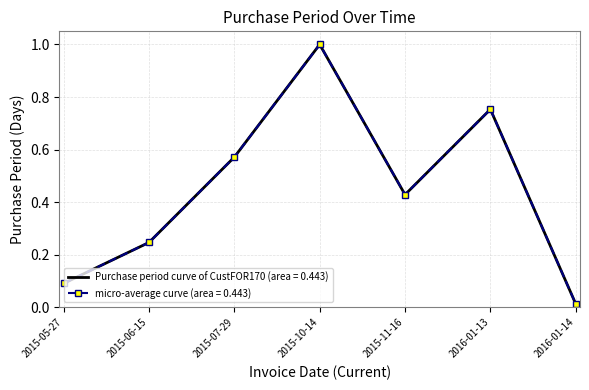

Reading right to left, transcribe all the data shown in this chart.

2016-01-14=0.0	2016-01-13=0.8	2015-11-16=0.4	2015-10-14=1.0	2015-07-29=0.6	2015-06-15=0.2	2015-05-27=0.1